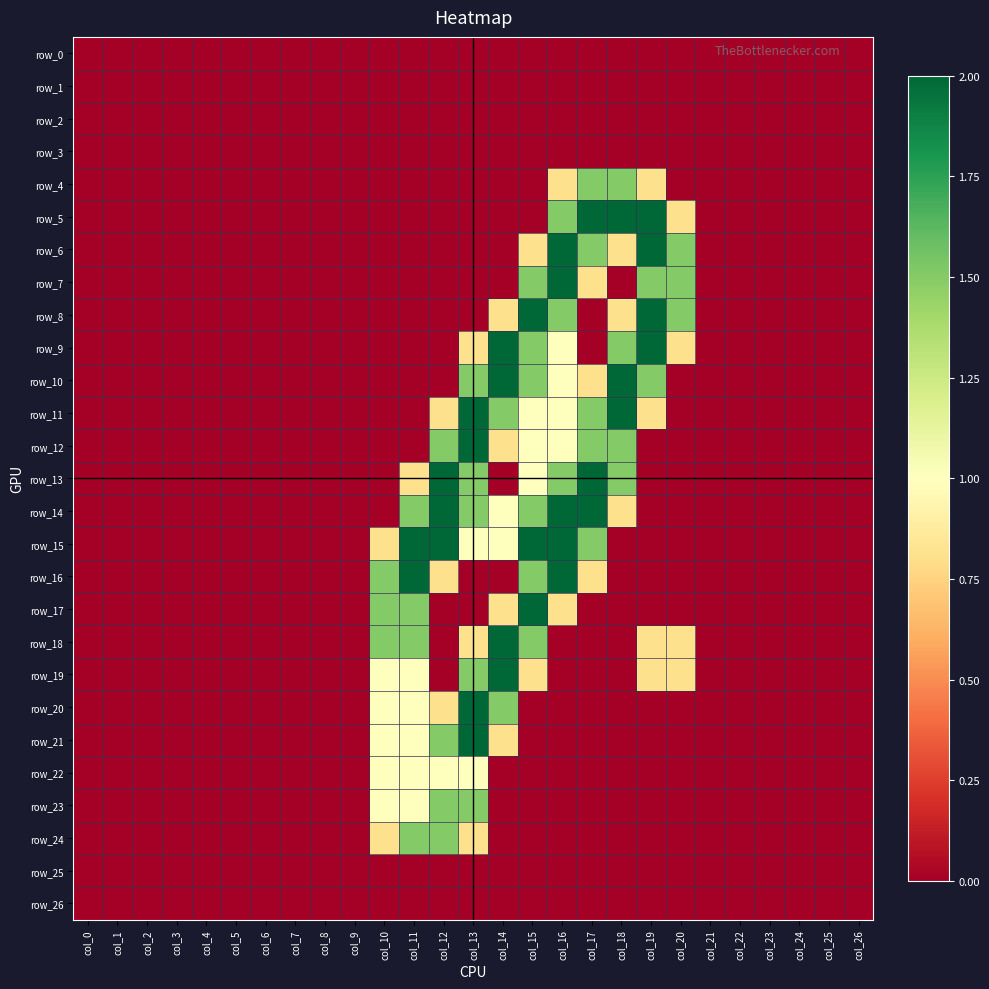

Which series has the largest total across all categories?

row_14